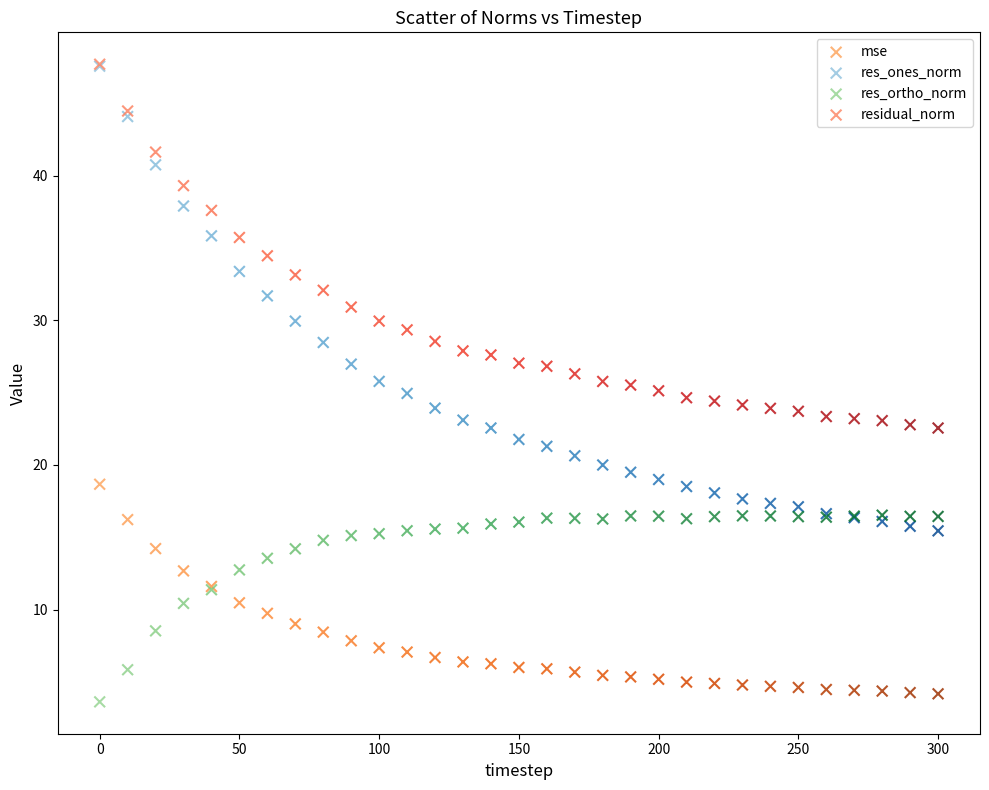

Which series has the widest spread of Y values?

res_ones_norm